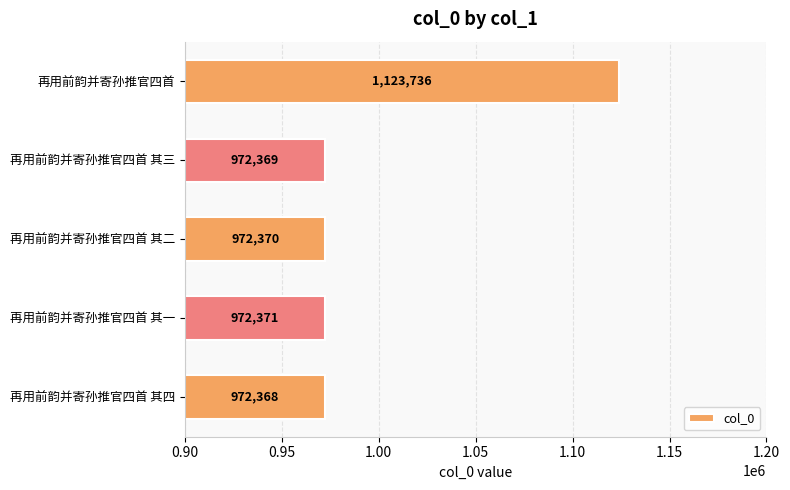

What is the change in value from 再用前韵并寄孙推官四首 其四 to 再用前韵并寄孙推官四首 其一?

+3